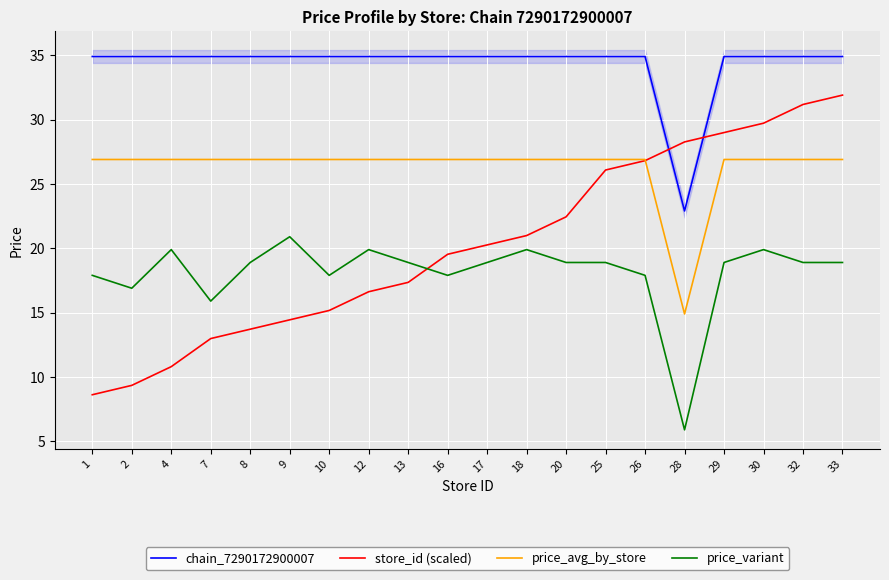

True or false: price_avg_by_store has a value of 14.9 at 28.

True